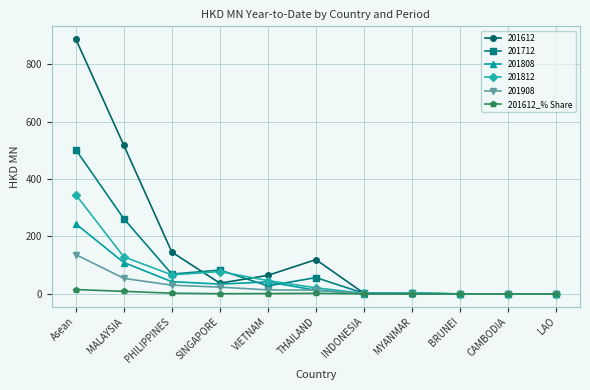

How many data points in 201812 are above 21?

6